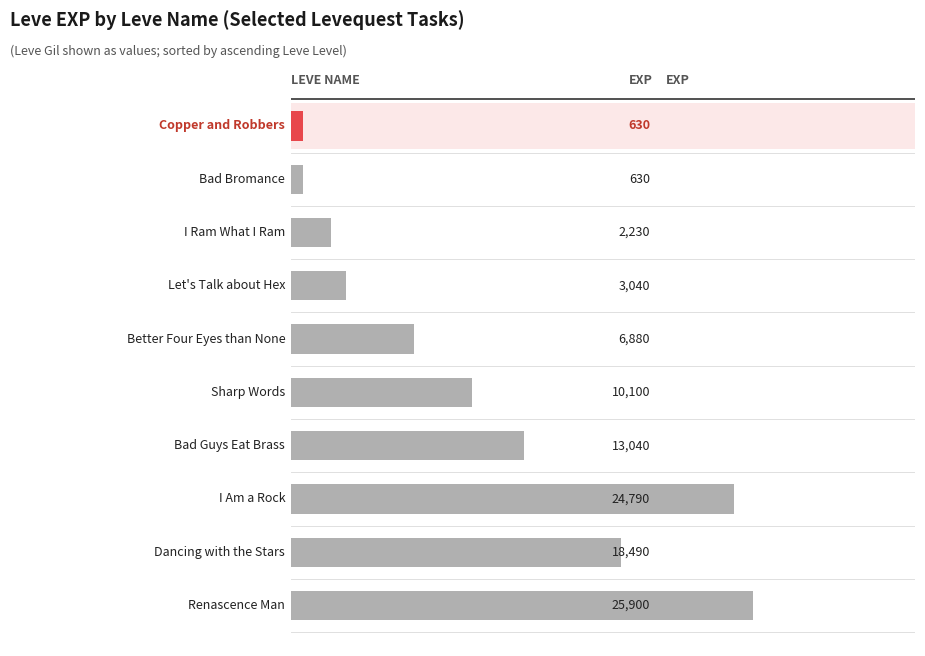

What is the greatest value displayed?

25900